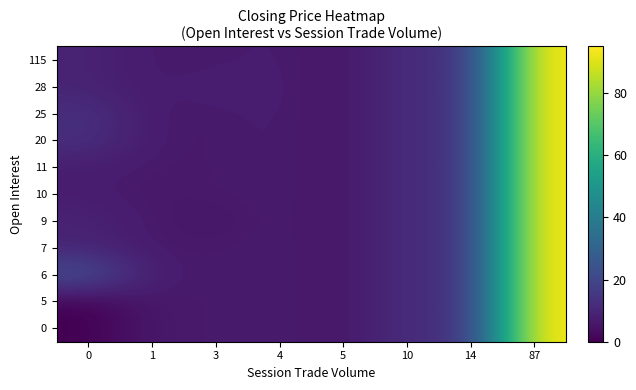

Between 87 and 5, which is larger?

87